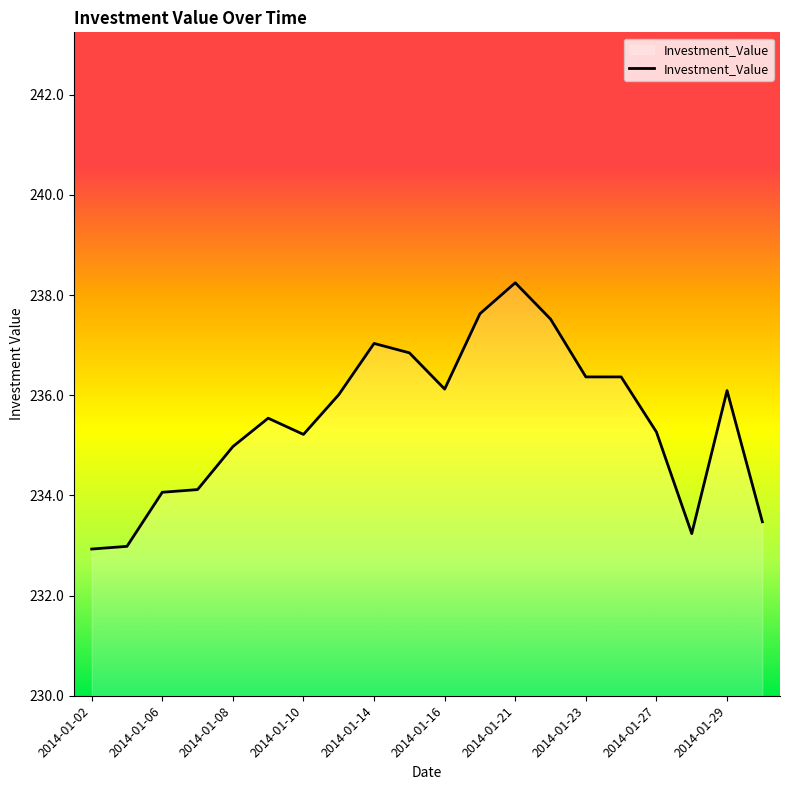

What is the smallest value displayed?

232.9